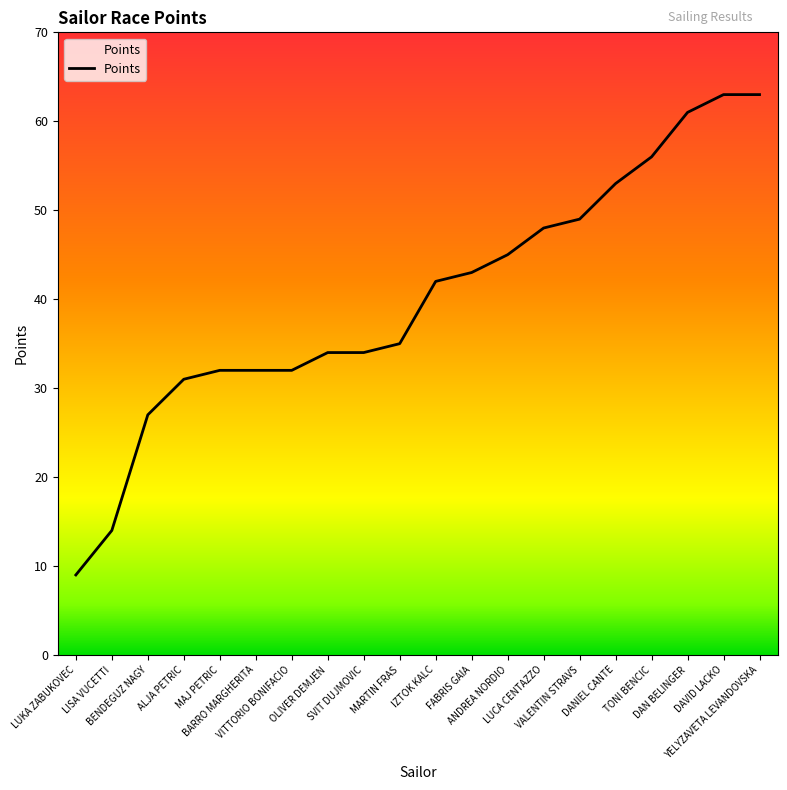

The chart shows a value of 99 at TONI BENCIC. True or false?

False